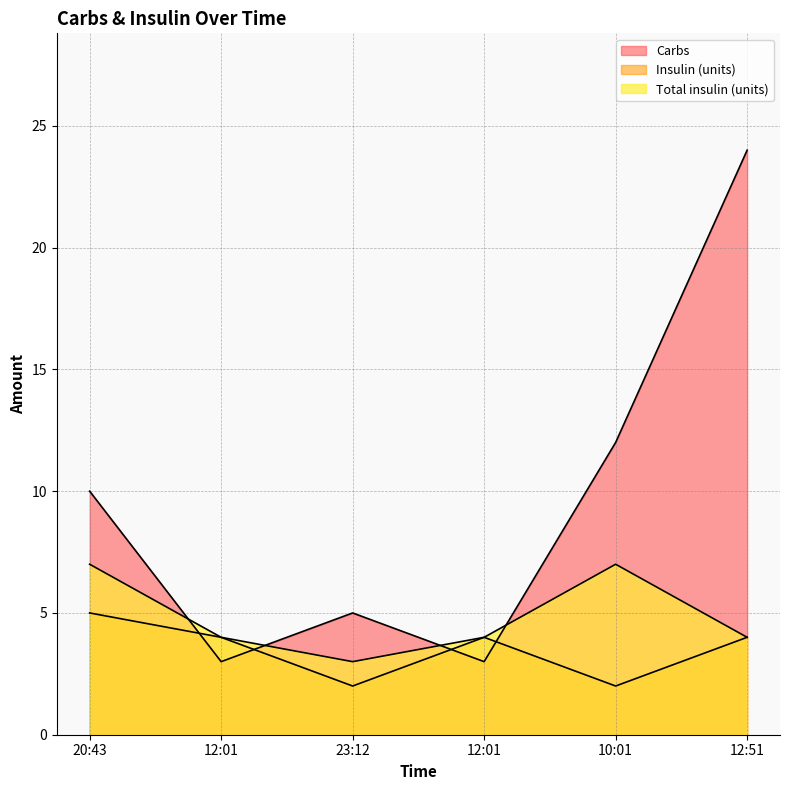

Rank the series by their average value, from lowest to highest.

Insulin (units), Total insulin (units), Carbs